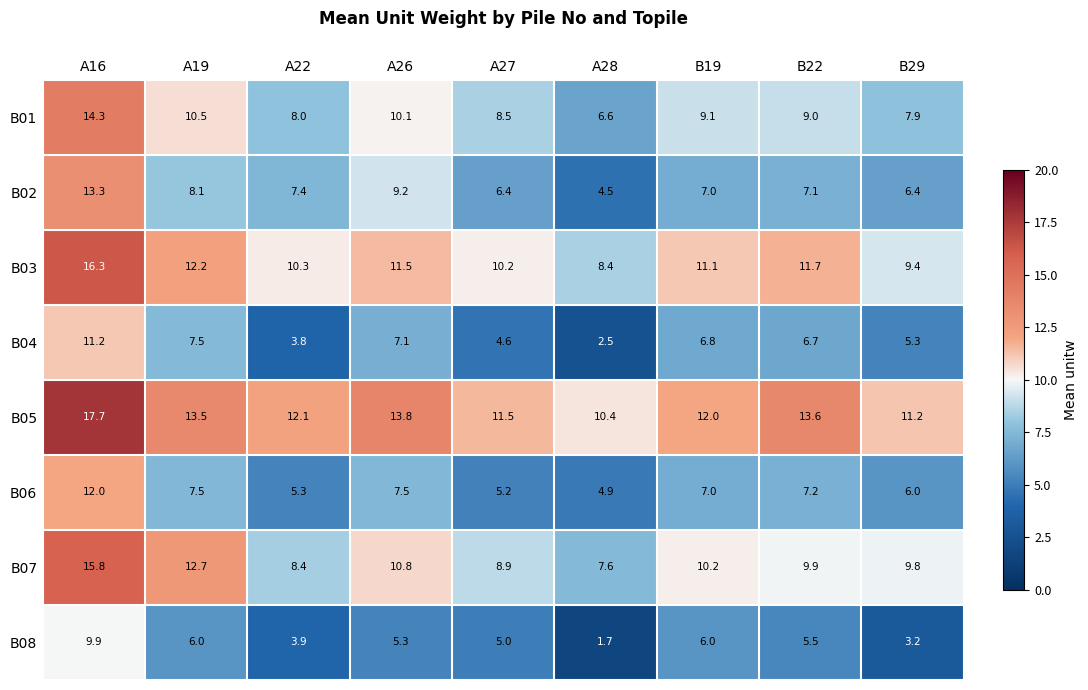

Which category has the lowest value in the B08 series?

A28